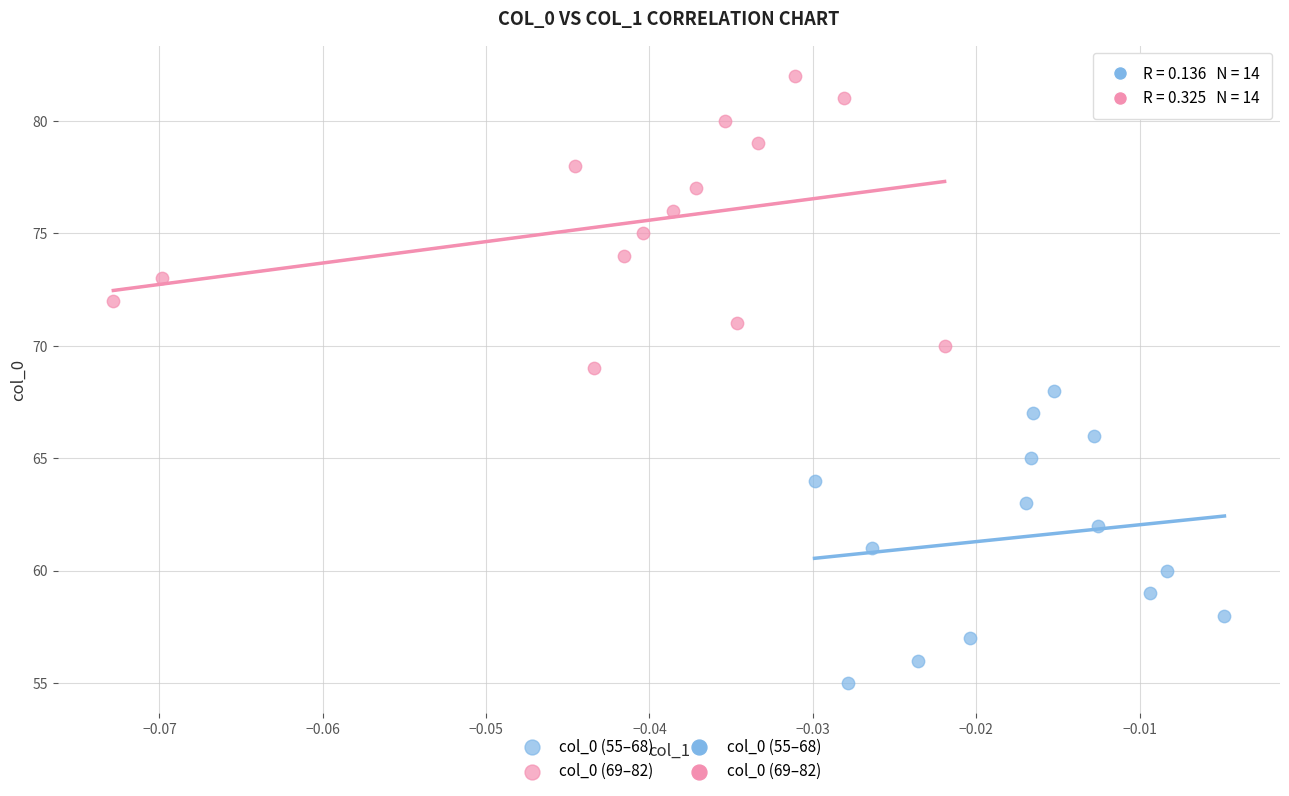

Which series contains the lowest Y value?

col_0 (55–68)